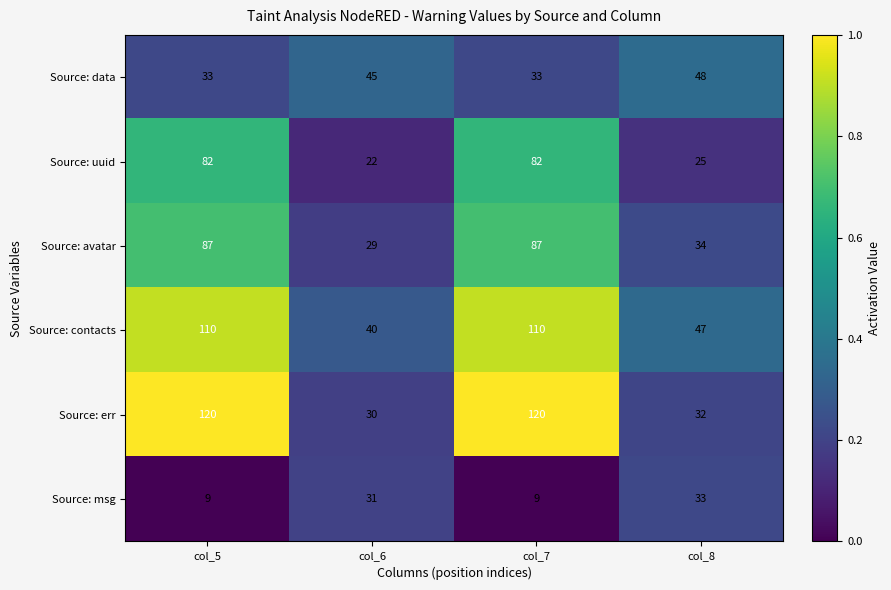

Reading left to right, transcribe all the data shown in this chart.

Source: data: col_5=33	col_6=45	col_7=33	col_8=48
Source: uuid: col_5=82	col_6=22	col_7=82	col_8=25
Source: avatar: col_5=87	col_6=29	col_7=87	col_8=34
Source: contacts: col_5=110	col_6=40	col_7=110	col_8=47
Source: err: col_5=120	col_6=30	col_7=120	col_8=32
Source: msg: col_5=9	col_6=31	col_7=9	col_8=33